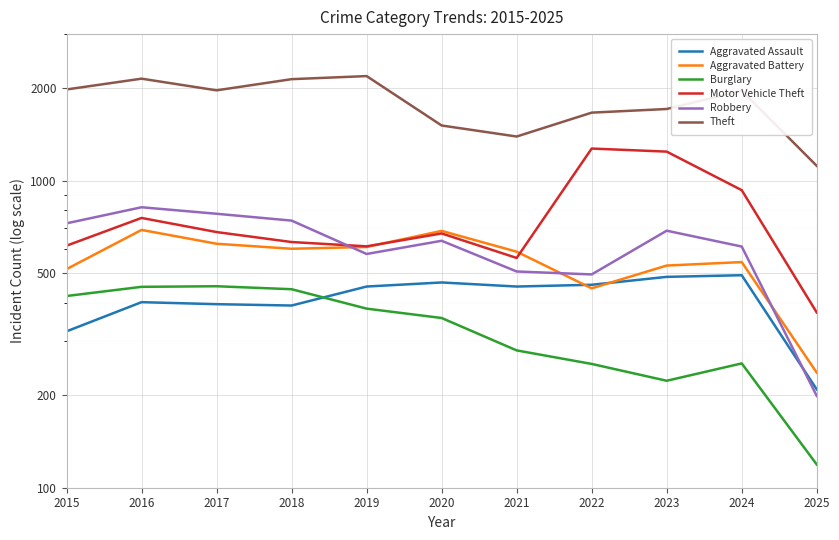

Count the number of data series in this chart.

6